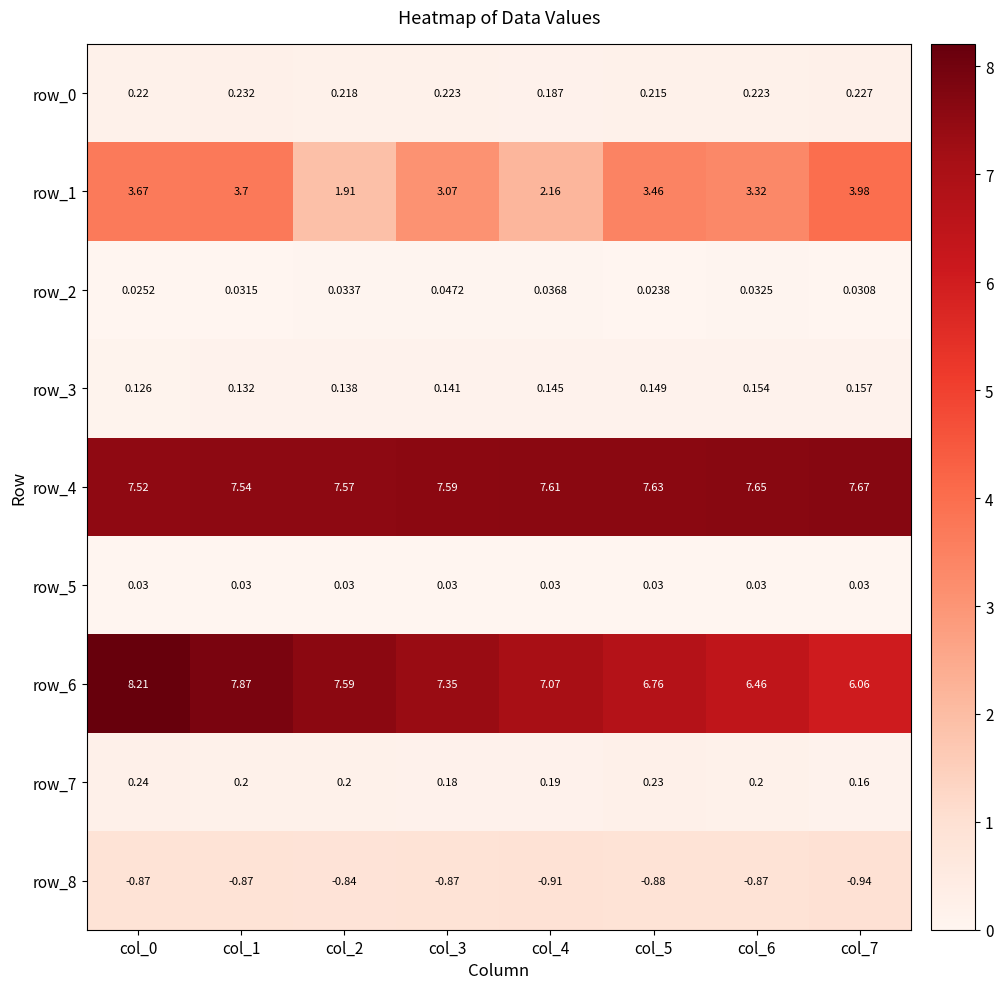

Is the value of row_2 at col_6 greater than the value of row_5 at col_6?

Yes